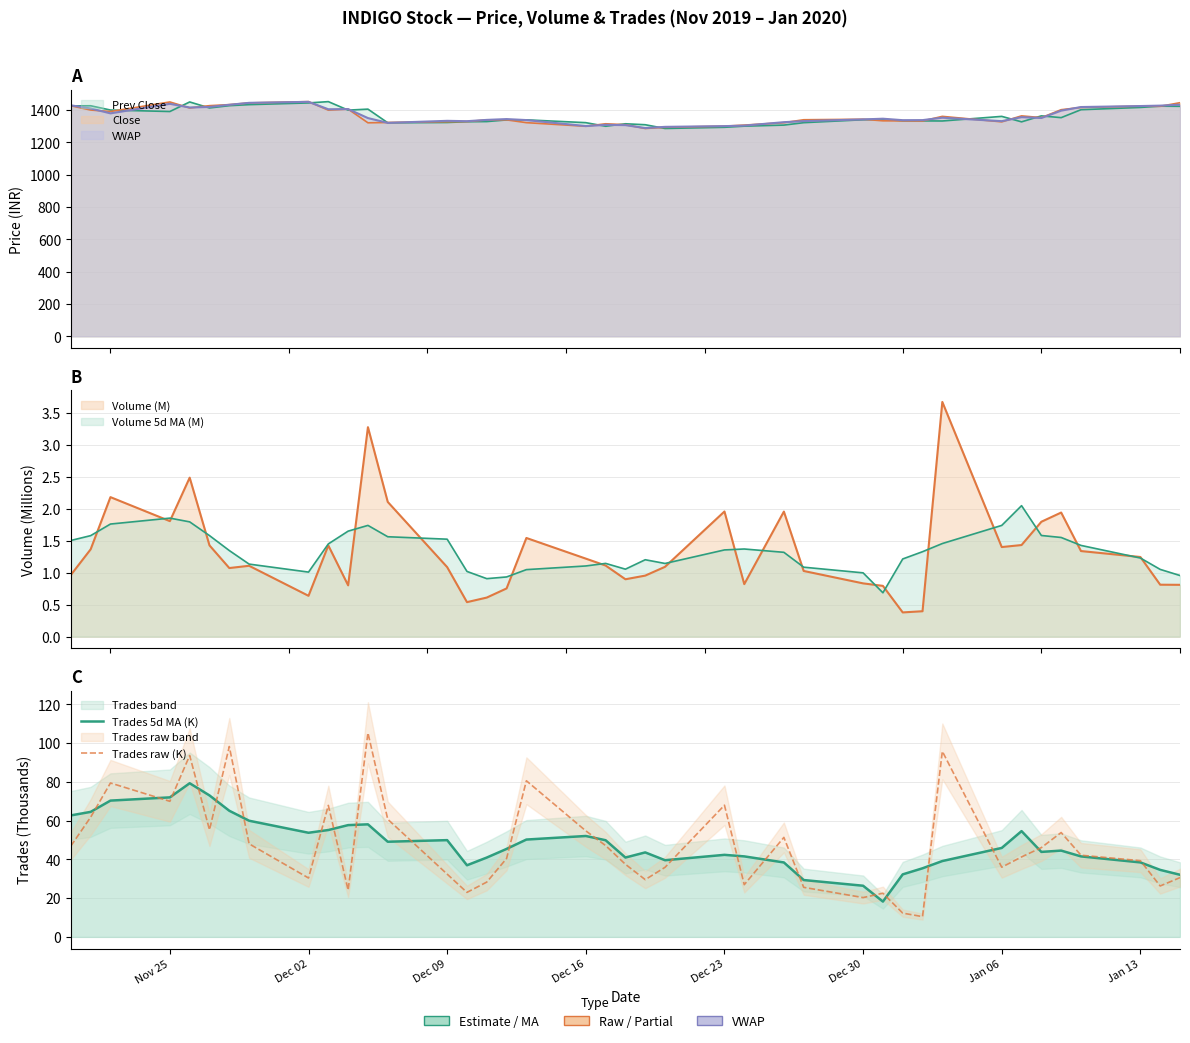

List the series in order of their peak value, highest first.

Trades raw (K), Trades 5d MA (K)